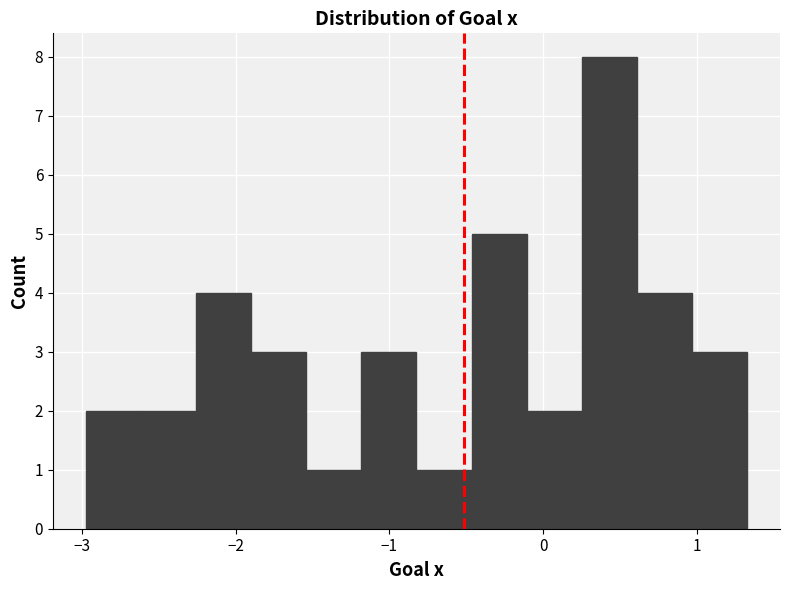

Around what value on the x-axis is the tallest bar? Give the approximate position of its centre, as read against the axis.

0.4